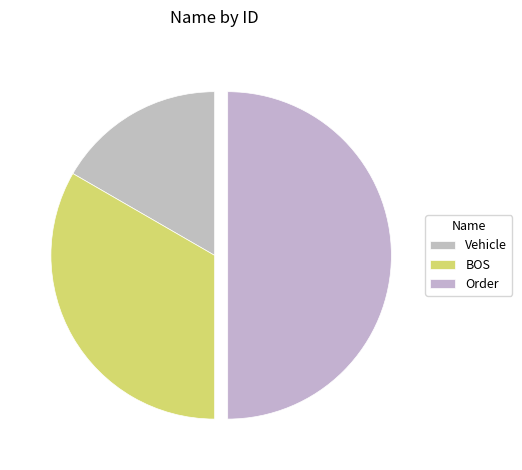

To the nearest percent, what portion does BOS represent?

33%